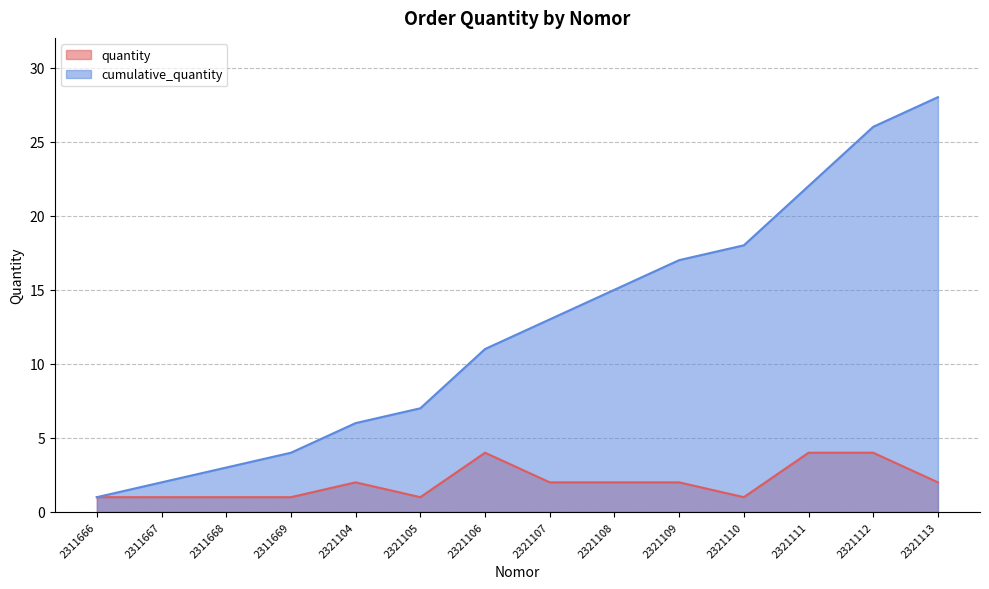

True or false: quantity has more than 2 points higher than both neighbors.

False